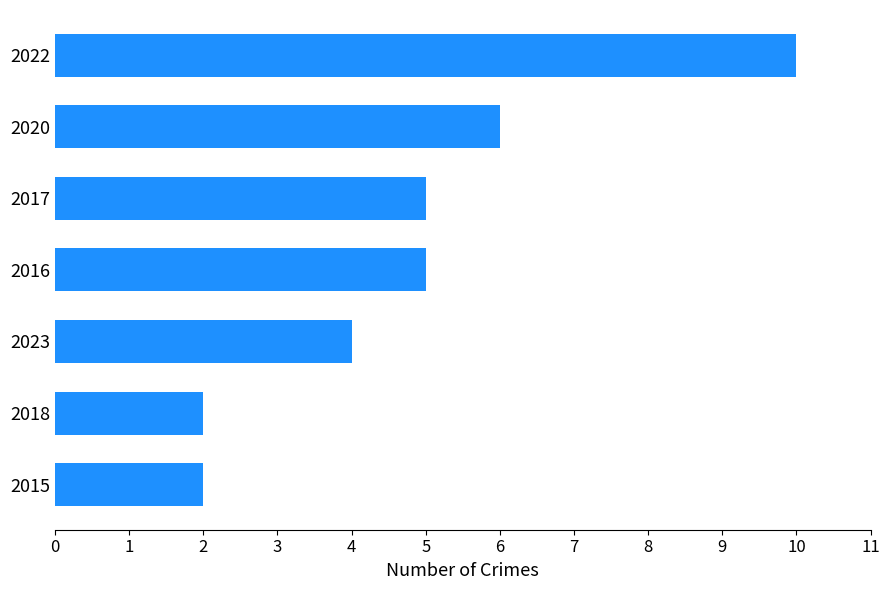

Which has a higher value, 2016 or 2022?

2022